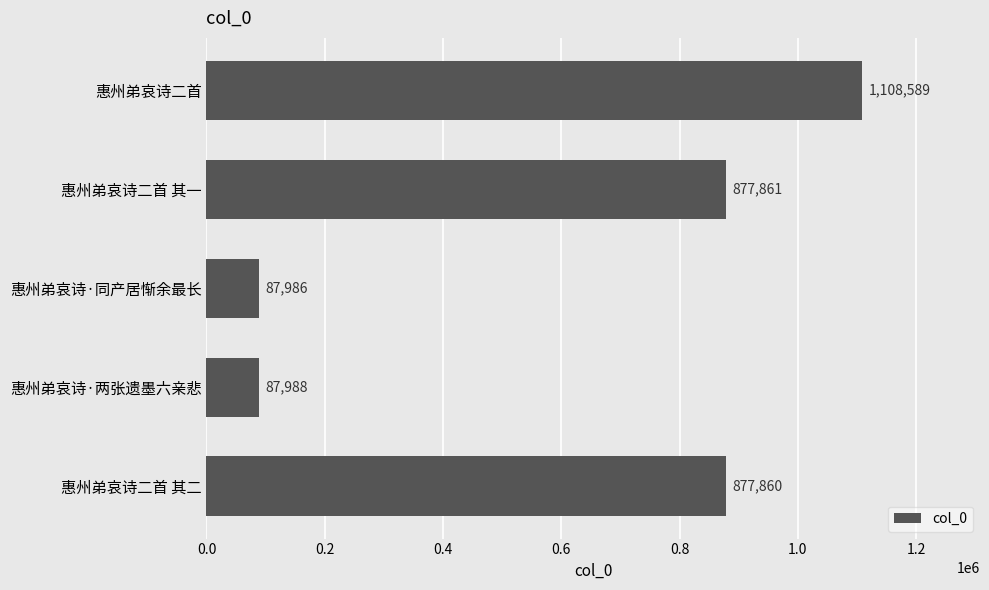

What is the difference between the maximum and second lowest values?

1020601